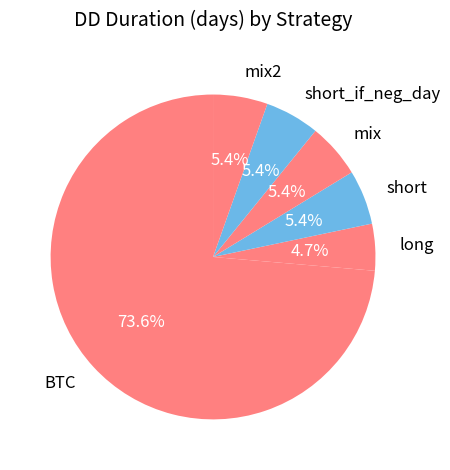

What is the largest slice in the pie chart?

BTC